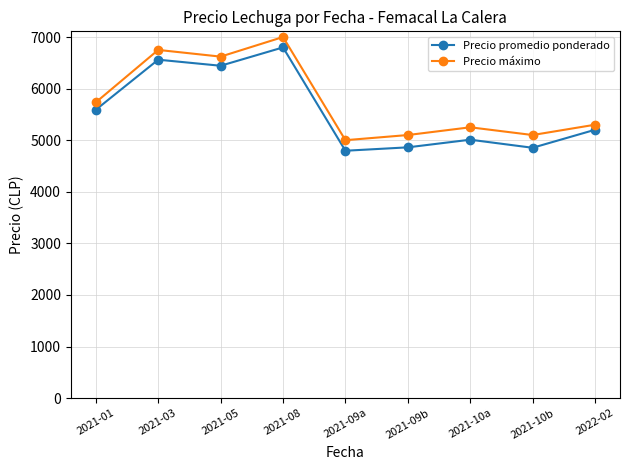

What is the average value of the Precio promedio ponderado series?

5568.1